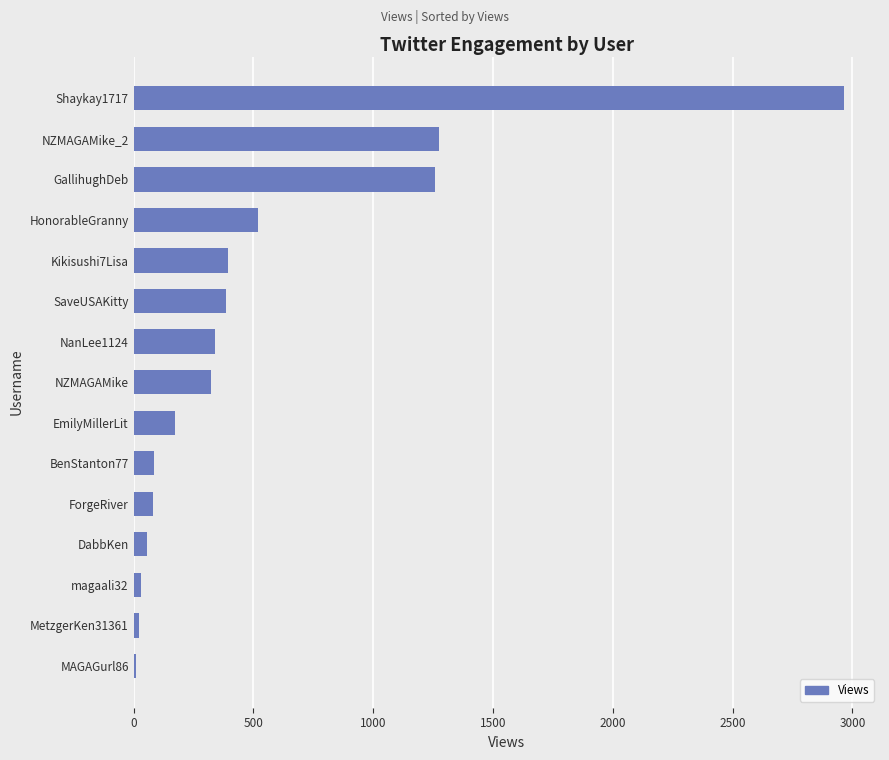

Which has a higher value, NZMAGAMike_2 or EmilyMillerLit?

NZMAGAMike_2